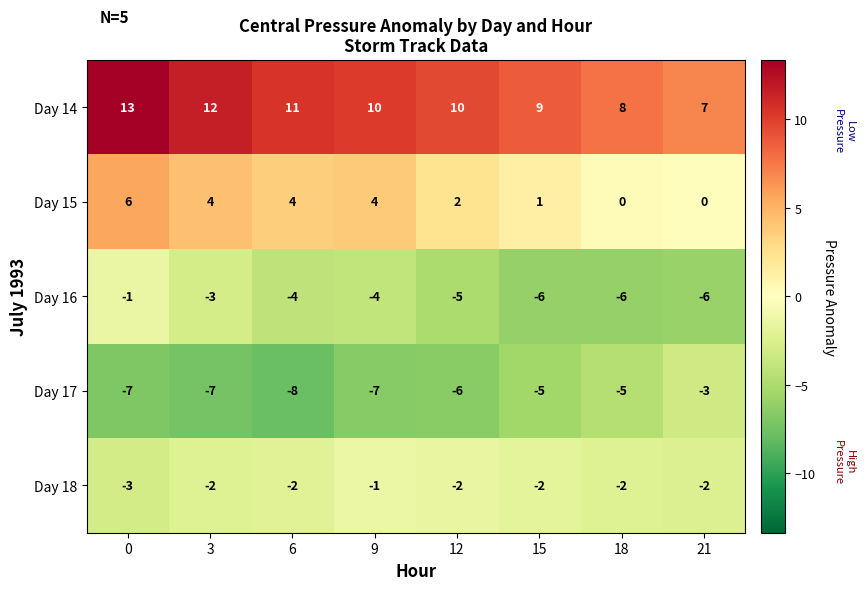

What is the greatest value displayed?

13